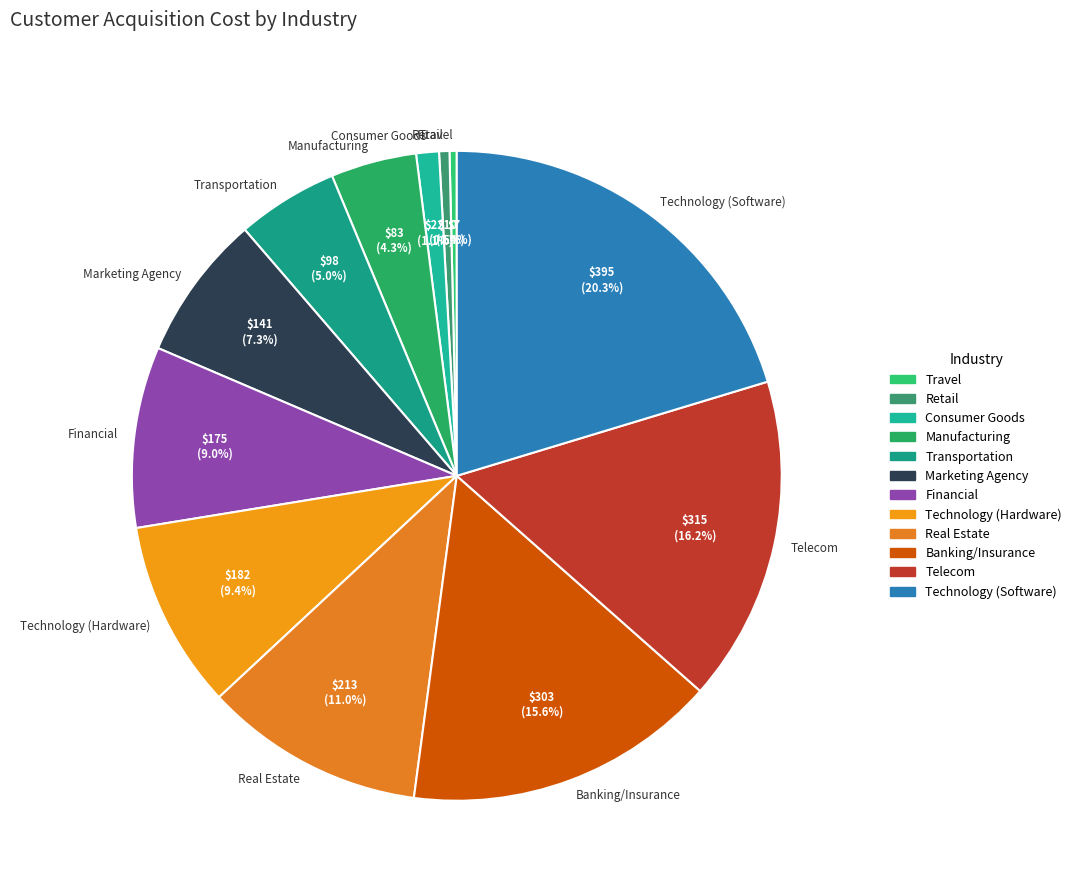

To the nearest percent, what is the average slice percentage?

8%